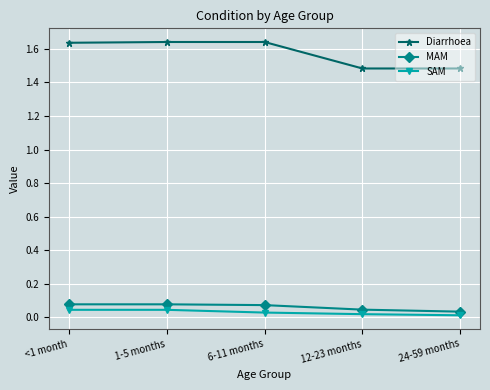

True or false: MAM and SAM intersect in this chart.

False